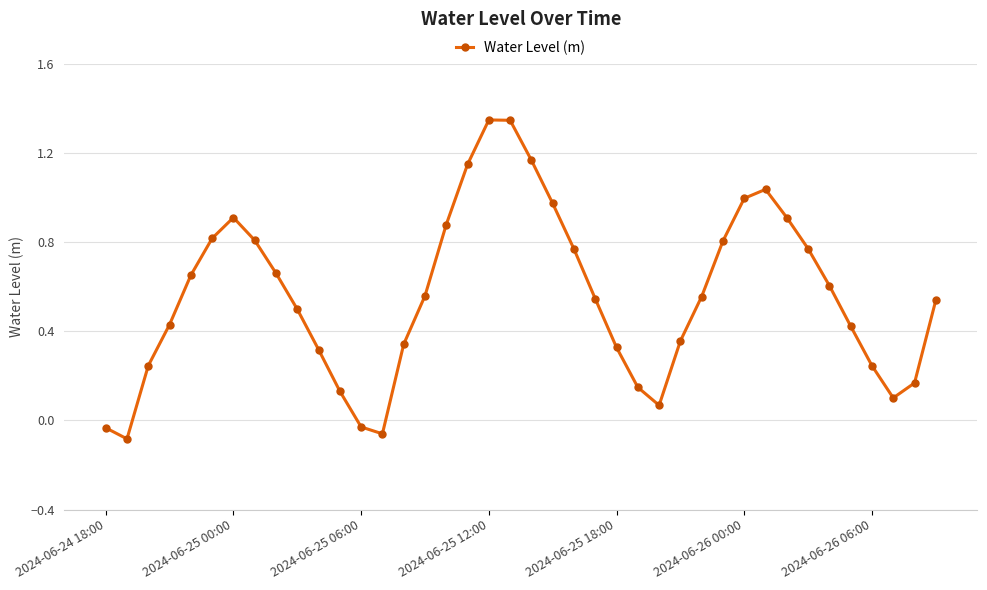

How many positive values are there?

36